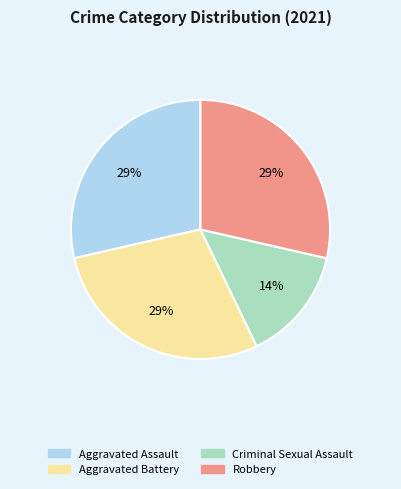

How many segments does this pie chart have?

4